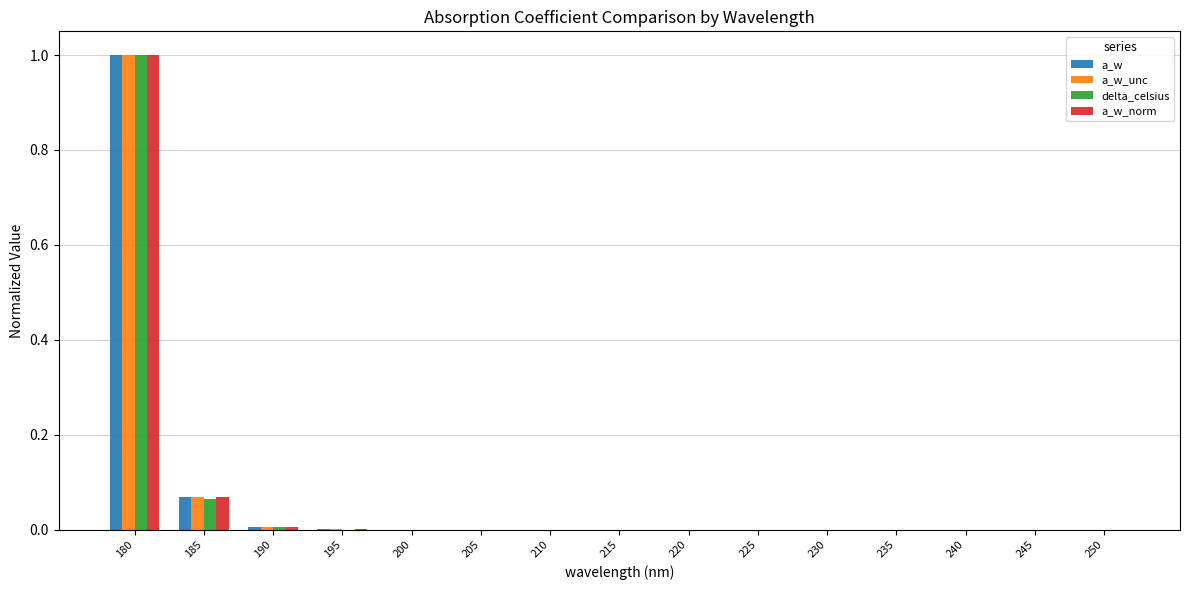

True or false: a_w has a value of 0.0 at 200.

True